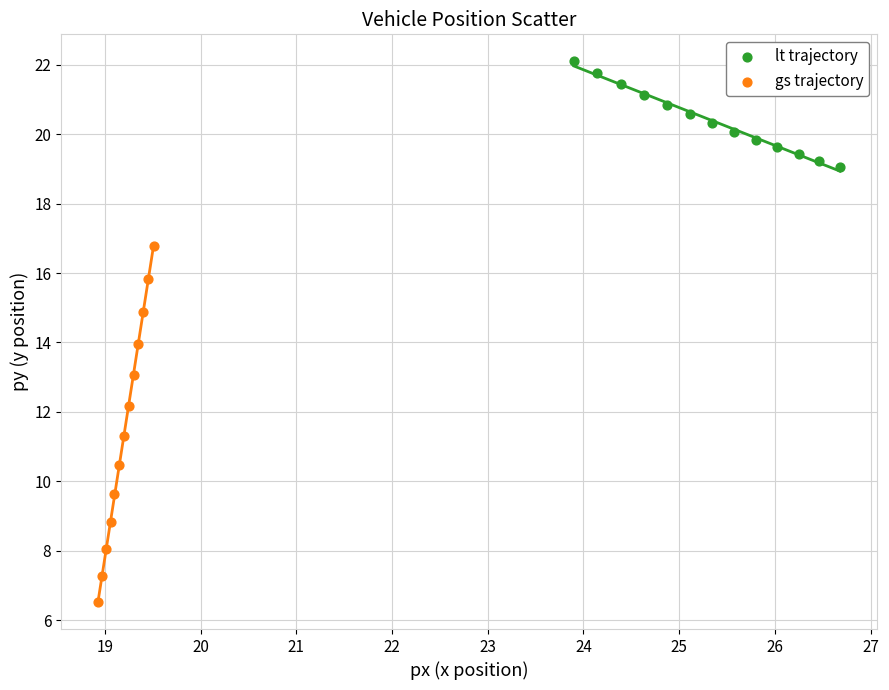

Which series reaches the maximum Y coordinate?

lt trajectory